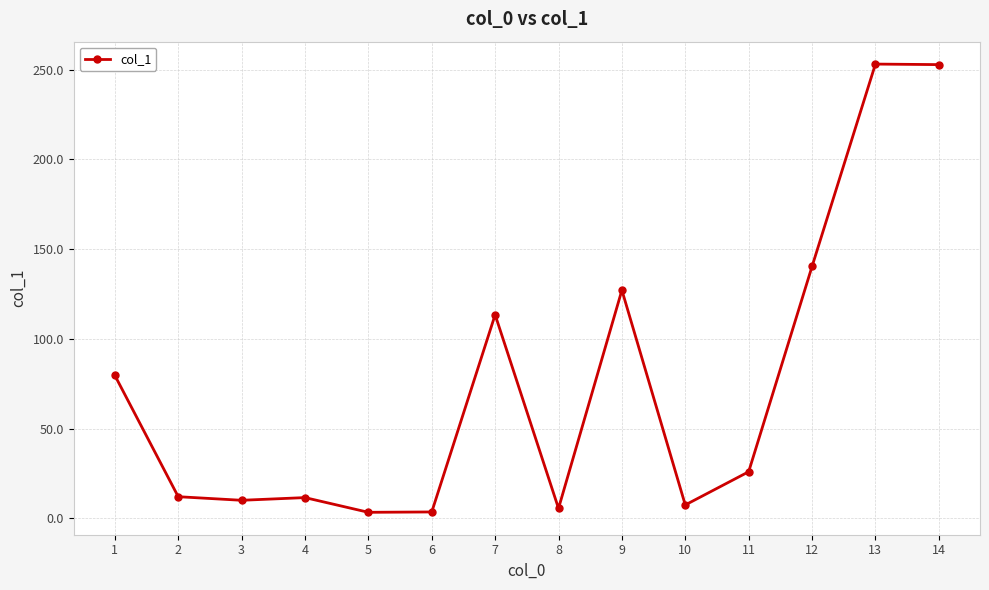

True or false: the data shows 5.5 at 8.

True